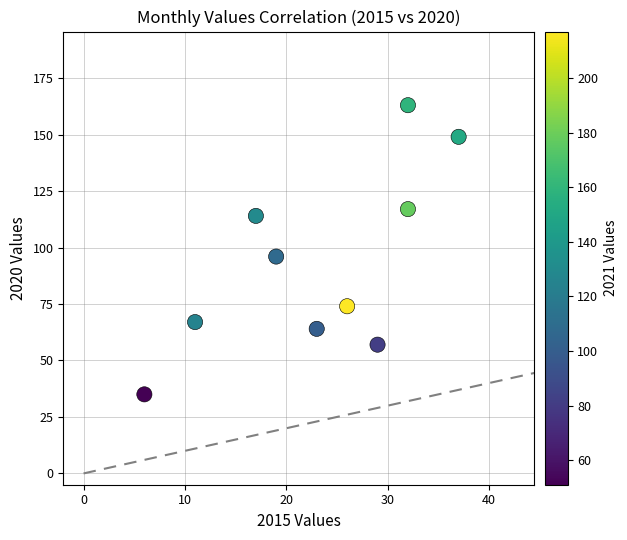

What Y value in the scatter plot is closest to 99?

96